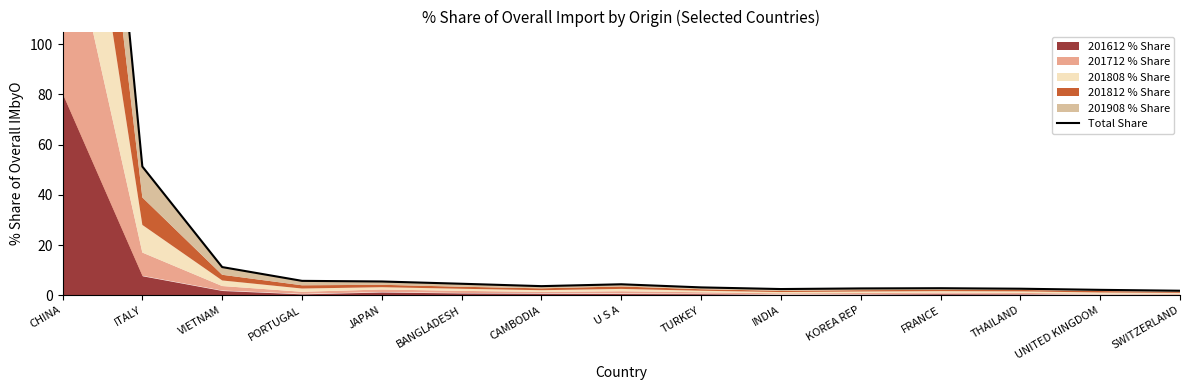

Reading left to right, what are all the values shown in this chart?

379.8	51.2	11.2	5.7	5.5	4.6	3.6	4.4	3.1	2.5	2.7	2.8	2.6	2.1	1.8